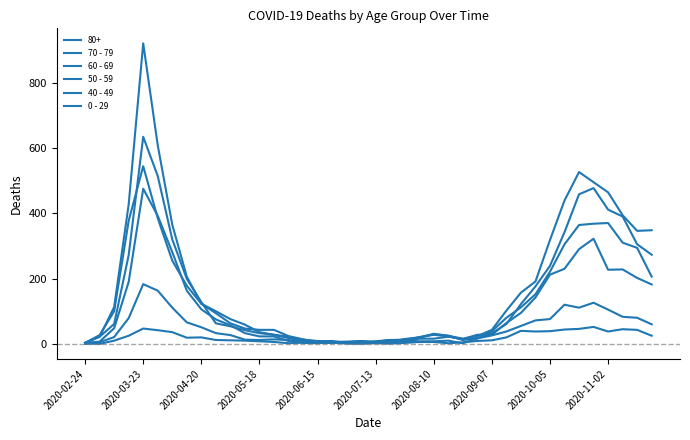

Which series has the largest range (max minus min)?

70 - 79